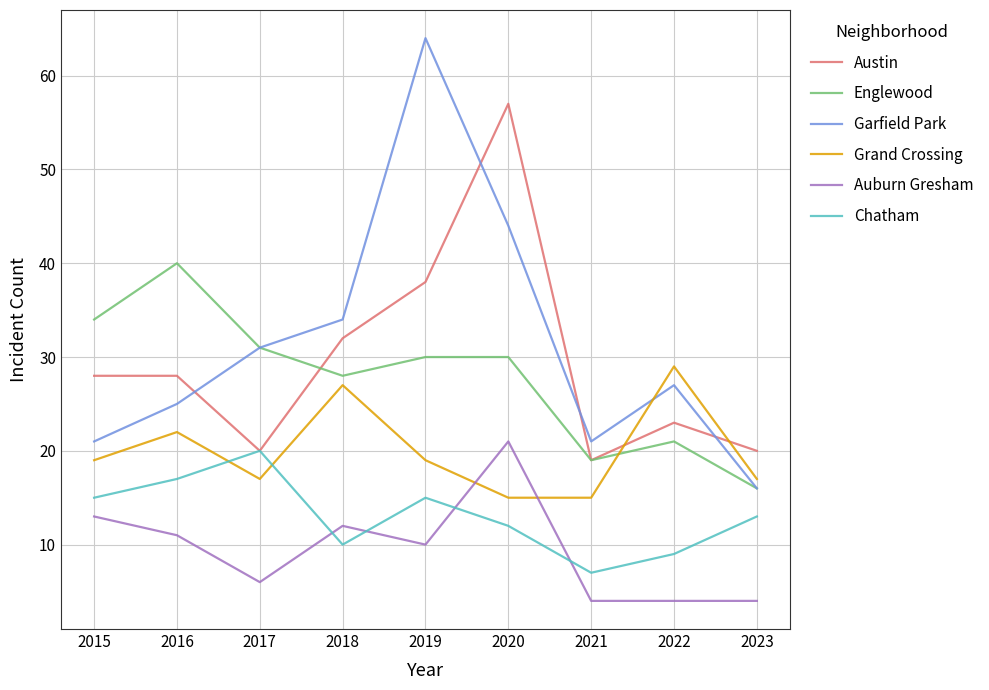

What is the total value across all series at 2017?

125